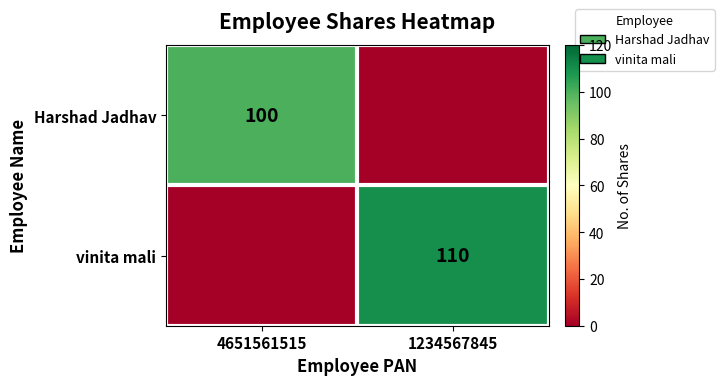

True or false: Harshad Jadhav has a value of 179 at 4651561515.

False